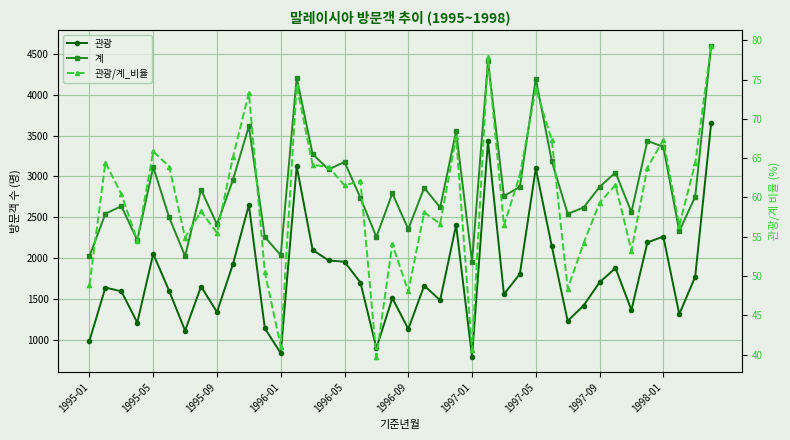

At how many categories does at least one series exceed 527?

40